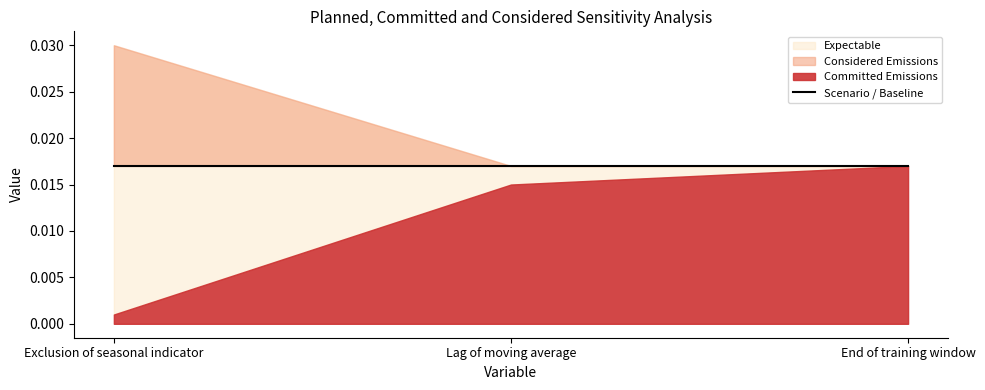

Which has a higher value, Exclusion of seasonal indicator or Lag of moving average?

Lag of moving average